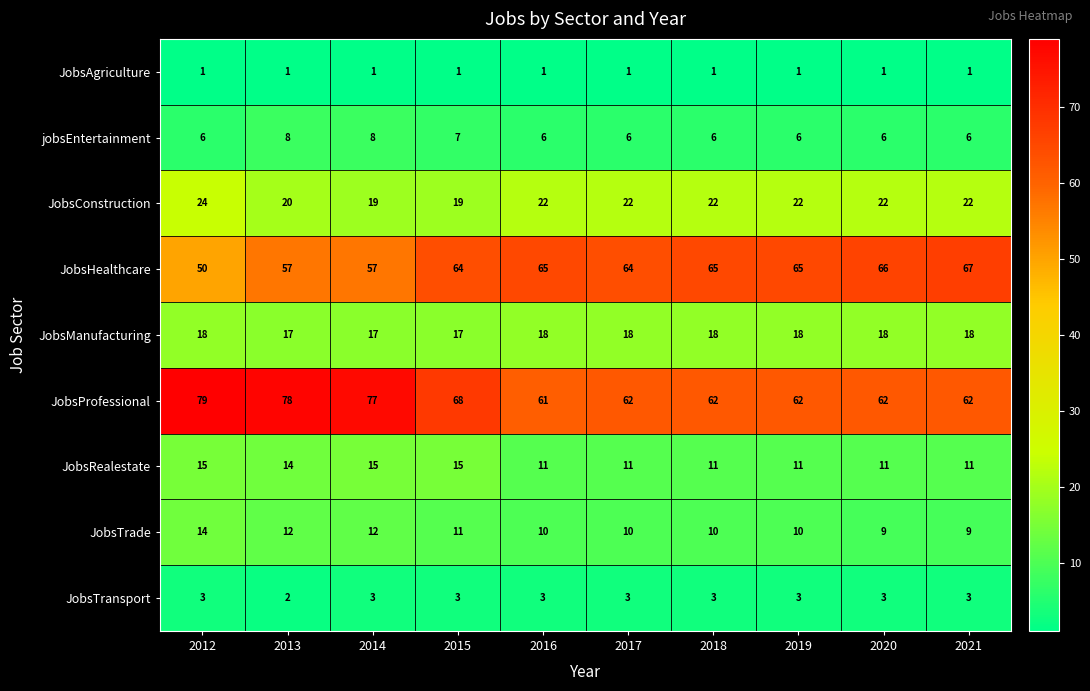

The JobsProfessional series shows 62 at 2020. True or false?

True